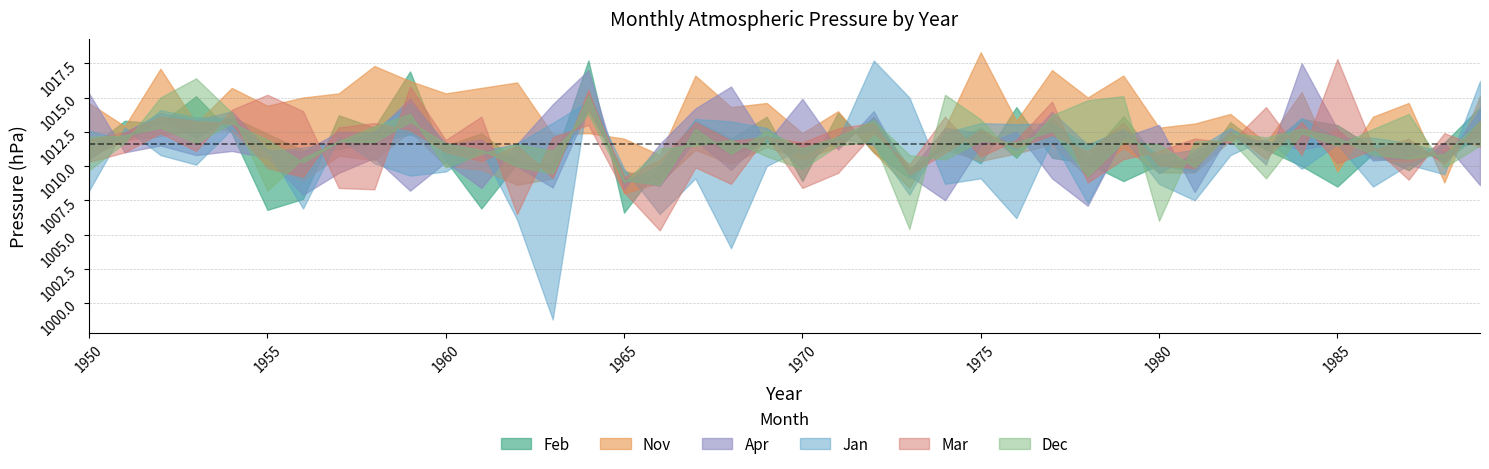

What is the difference between the maximum and minimum values in the Jan series?

18.9